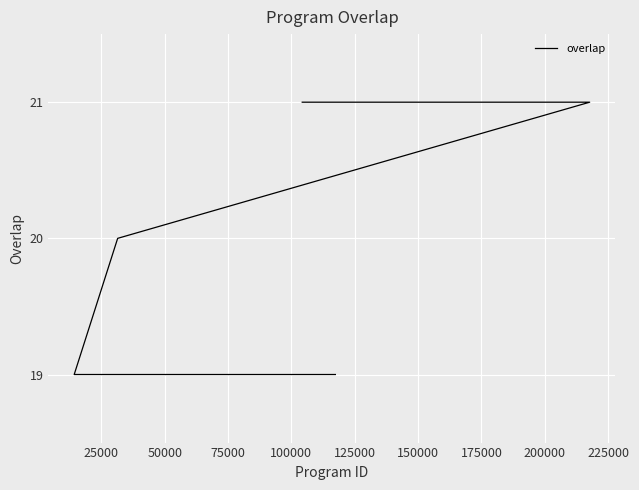

What is the value of the 1st point from the left?

21